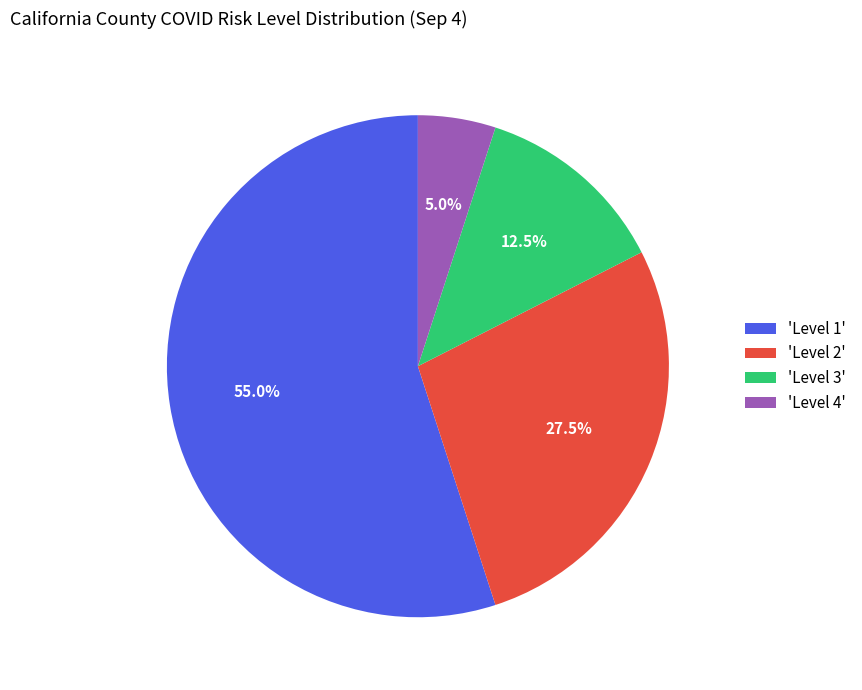

Which category has the smallest portion of the pie?

'Level 4'